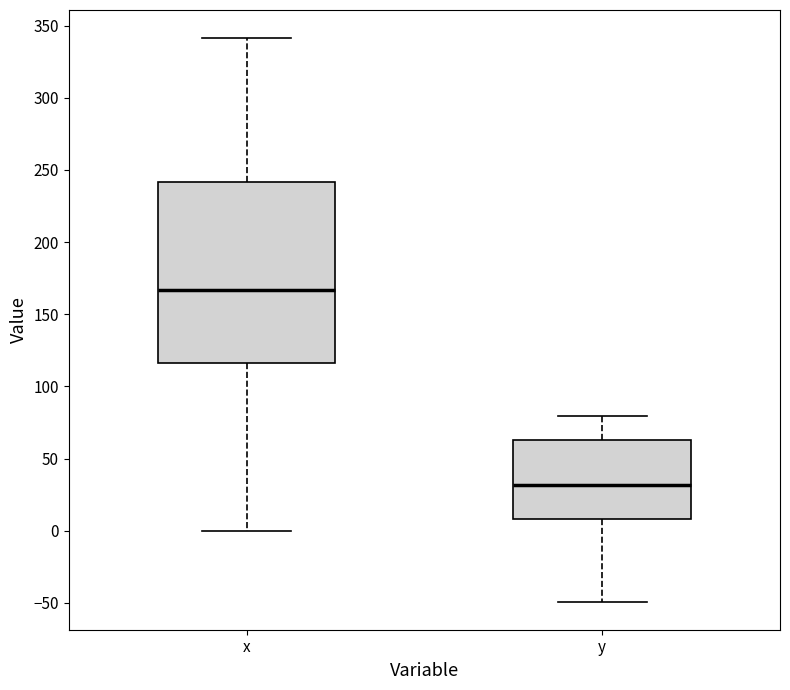

Reading left to right, transcribe this box plot: for each box, give where its median line is, the range the box spans, and where its two whiskers end, as read against the y-axis. The values are not printed on the chart, so give them approximately, as read against the axis.

x: median 165, box 115 to 240, whiskers 0 to 340
y: median 30, box 10 to 65, whiskers -50 to 80